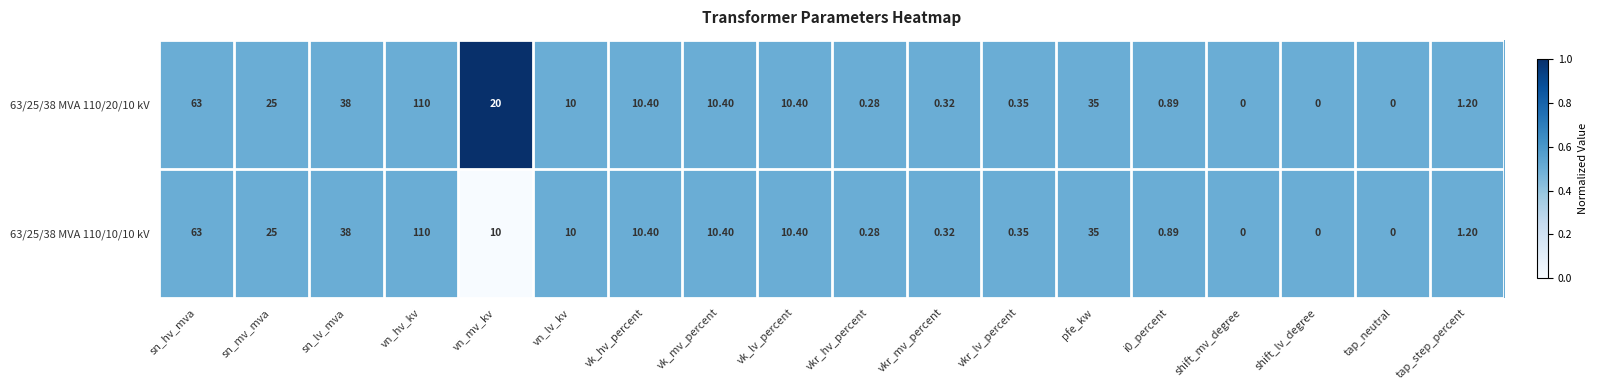

Which category has the highest value in the 63/25/38 MVA 110/10/10 kV series?

vn_hv_kv